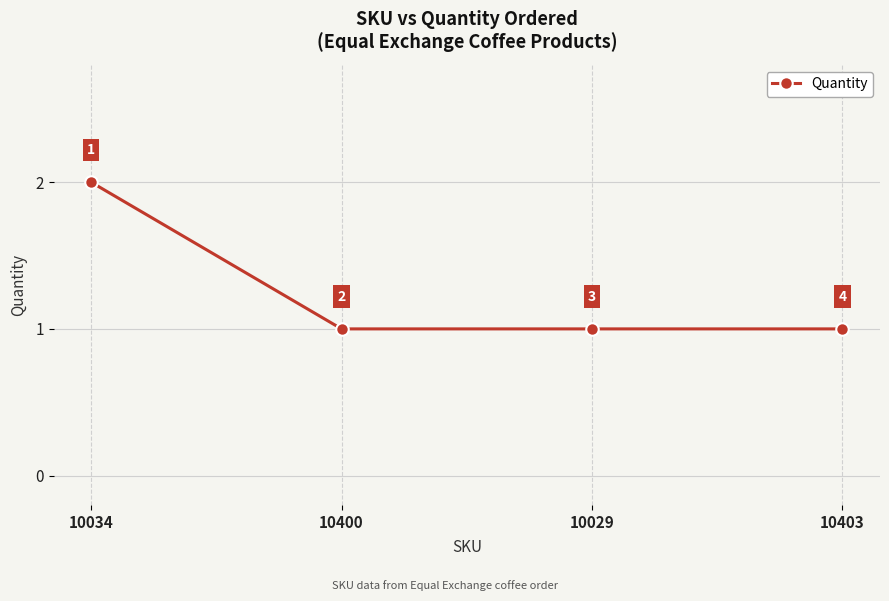

Reading left to right, list all the values displayed in this chart.

10034=2	10400=1	10029=1	10403=1